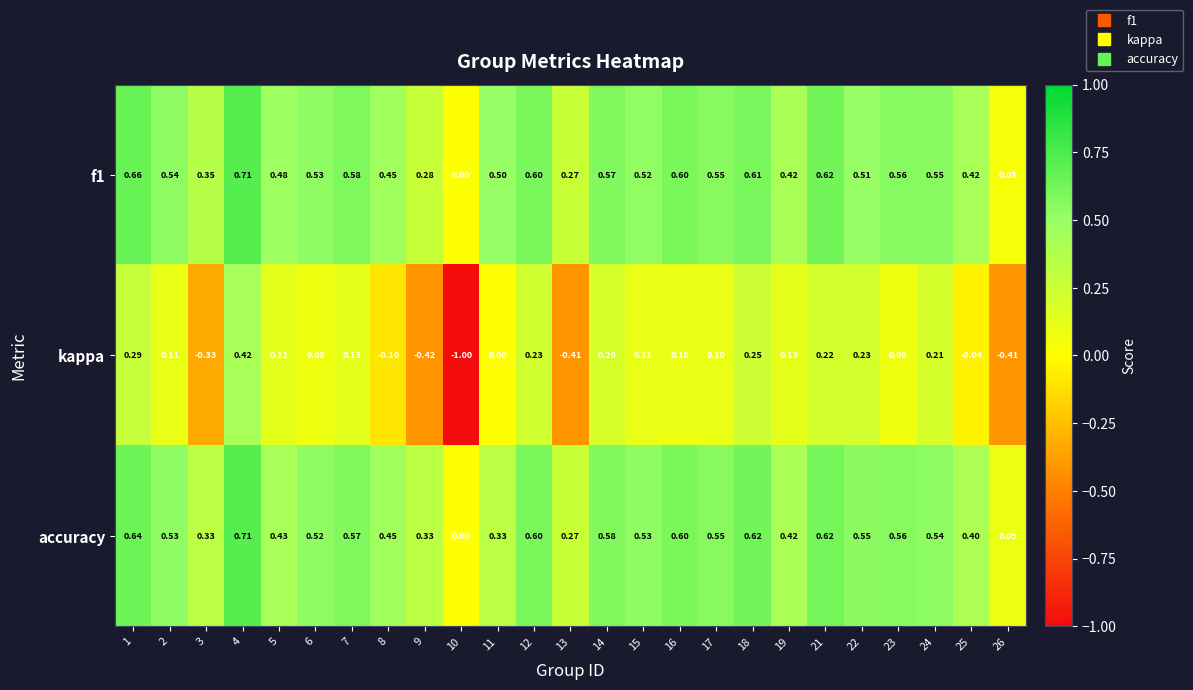

How many data points does each series have?

25